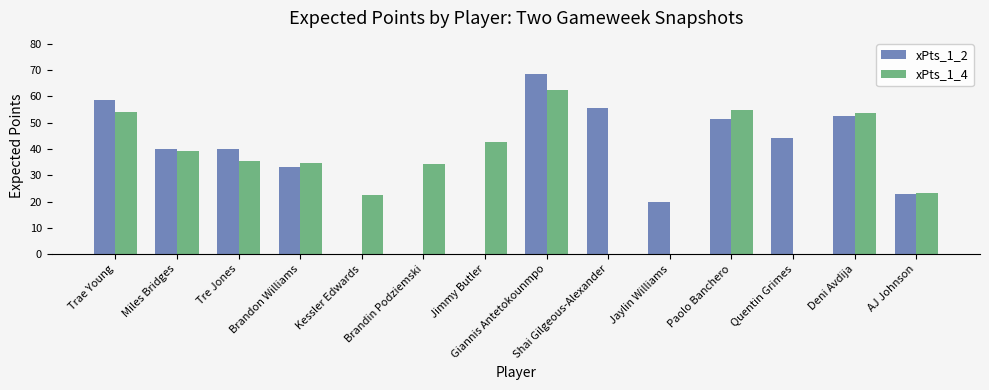

Read the xPts_1_2 value at Shai Gilgeous-Alexander.

55.7